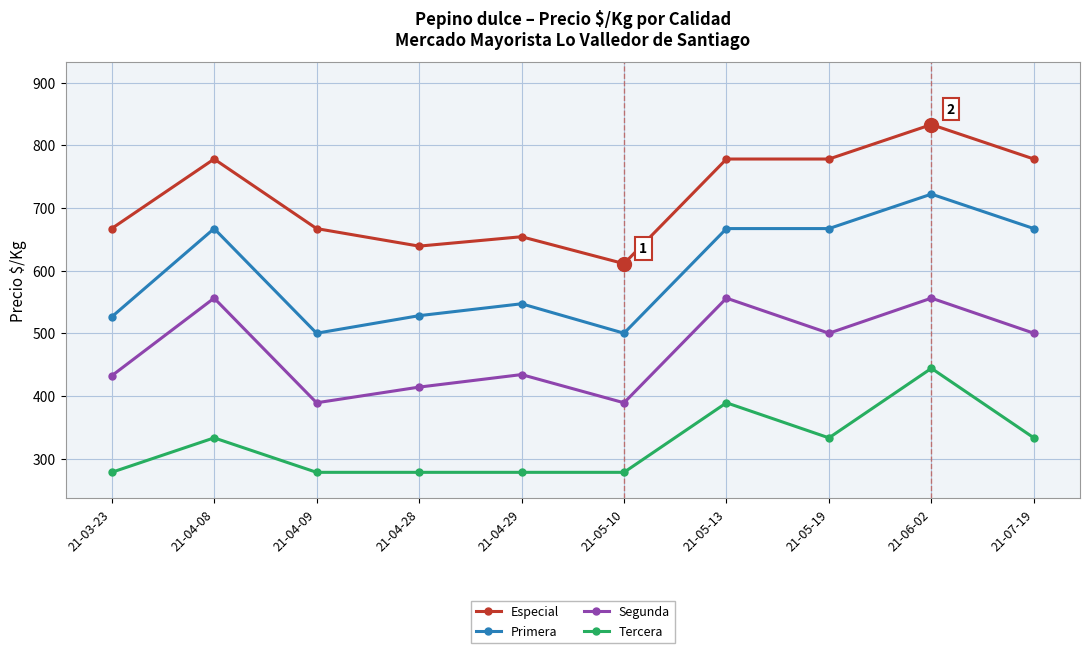

List the series in order of their overall mean, lowest first.

Tercera, Segunda, Primera, Especial